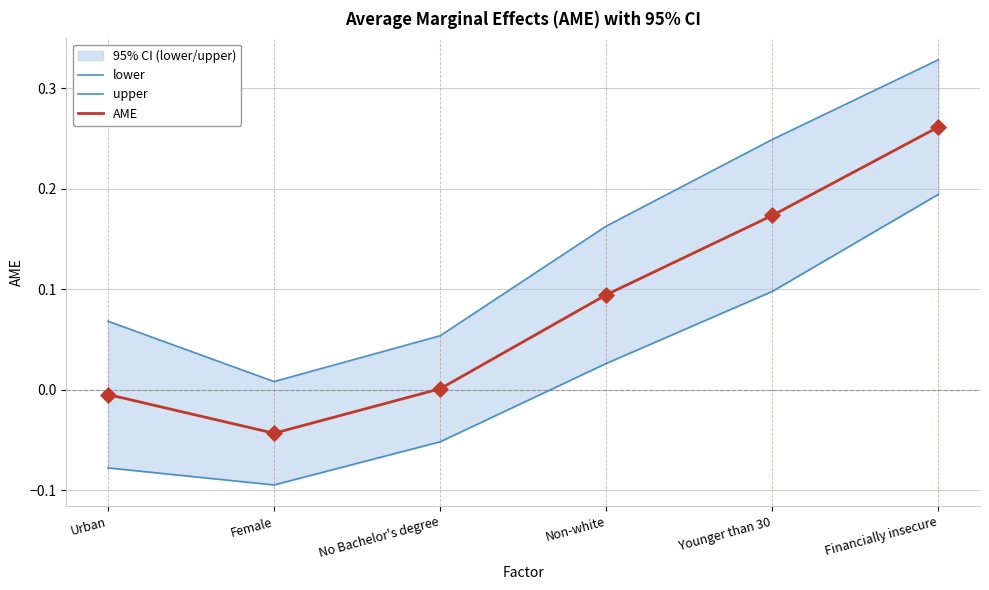

What are all the series names shown in the legend?

lower, upper, AME